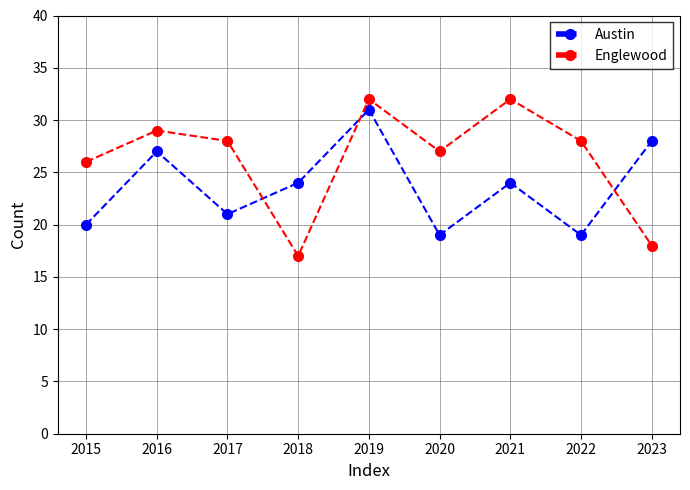

Rank the series by their average value, from highest to lowest.

Englewood, Austin